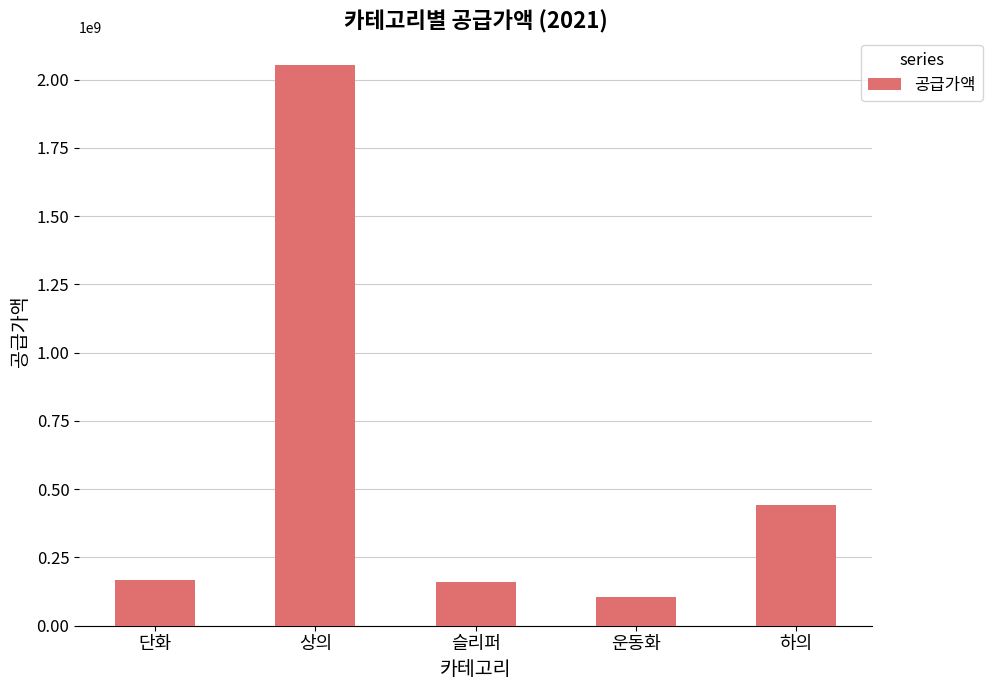

What is the average value?

585729120